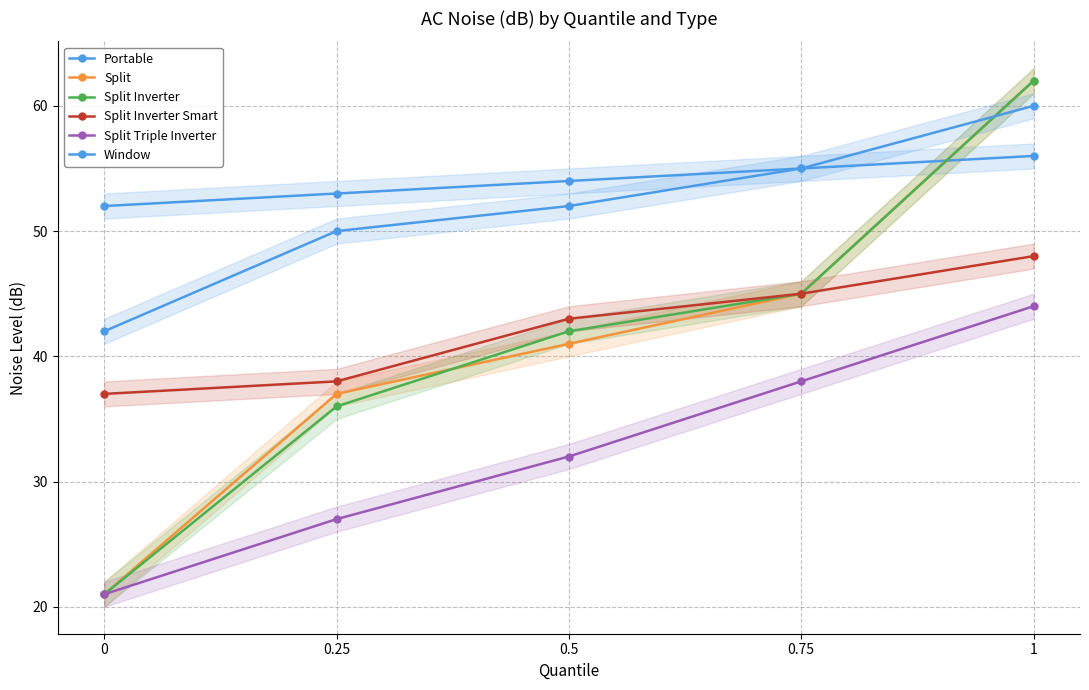

Which series has the largest total across all categories?

Portable